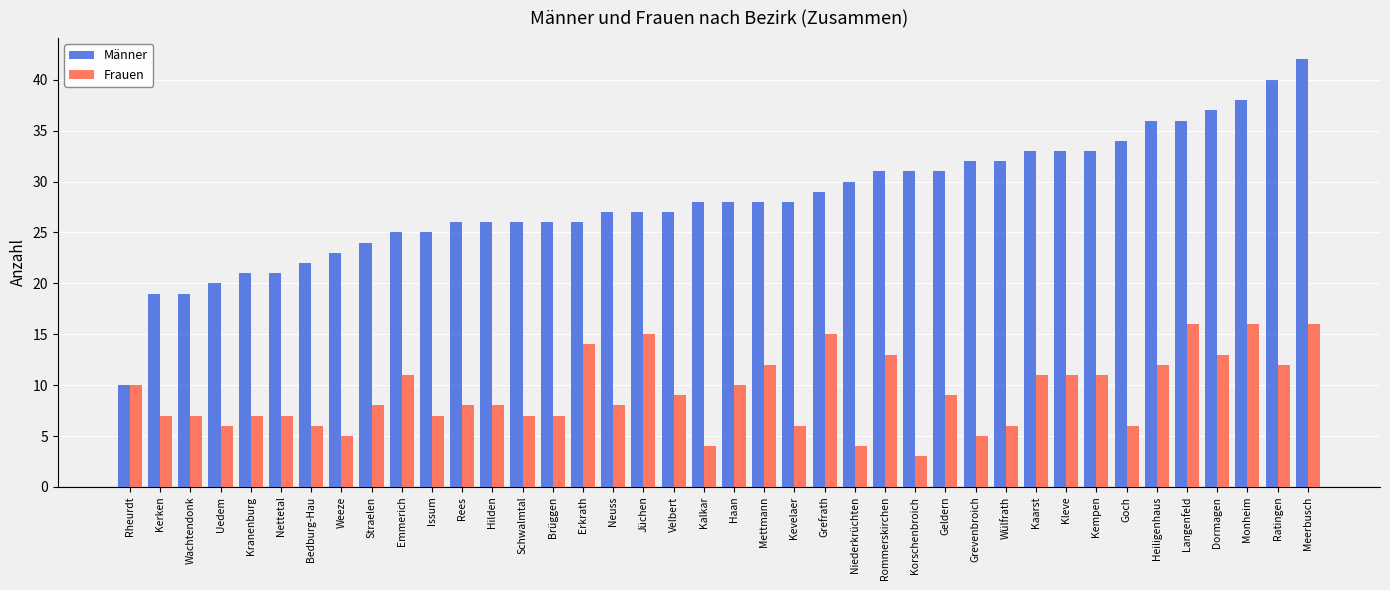

Rank the series by their maximum value, from lowest to highest.

Frauen, Männer